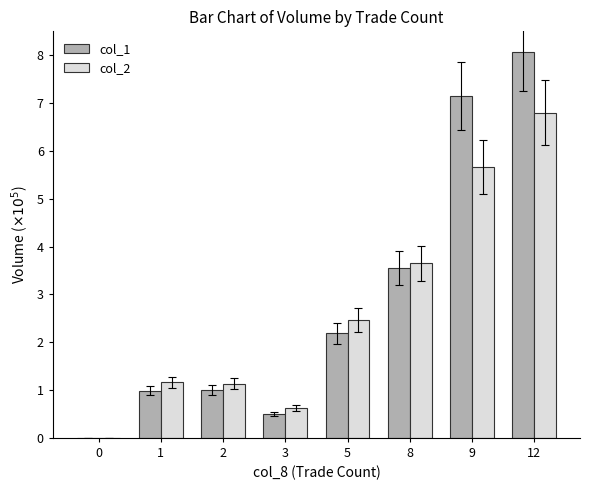

What is the sum of all col_2 values?

21.5